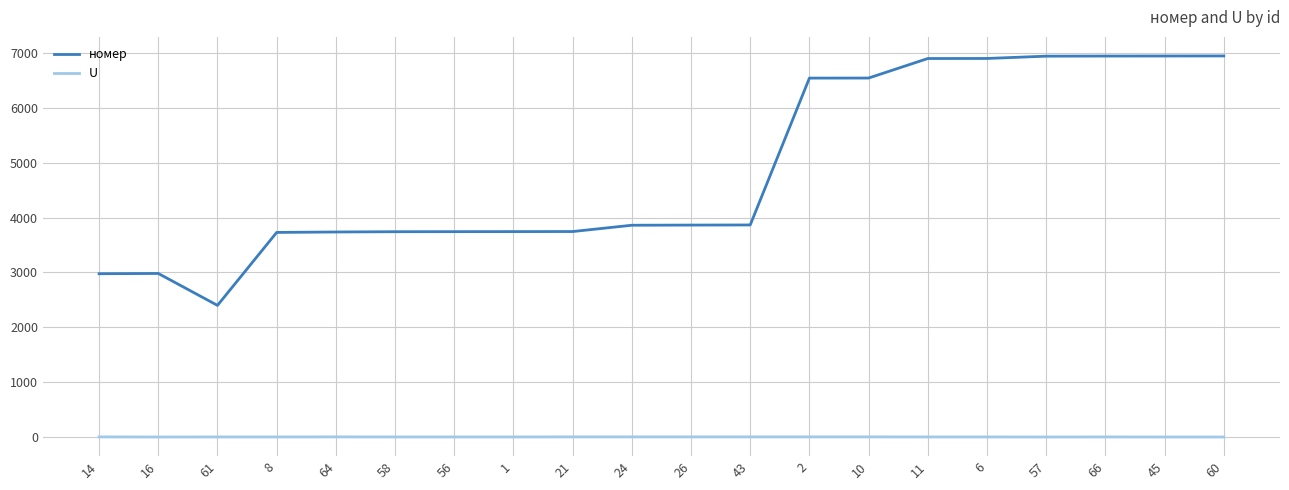

What is the sum of all U values?

44